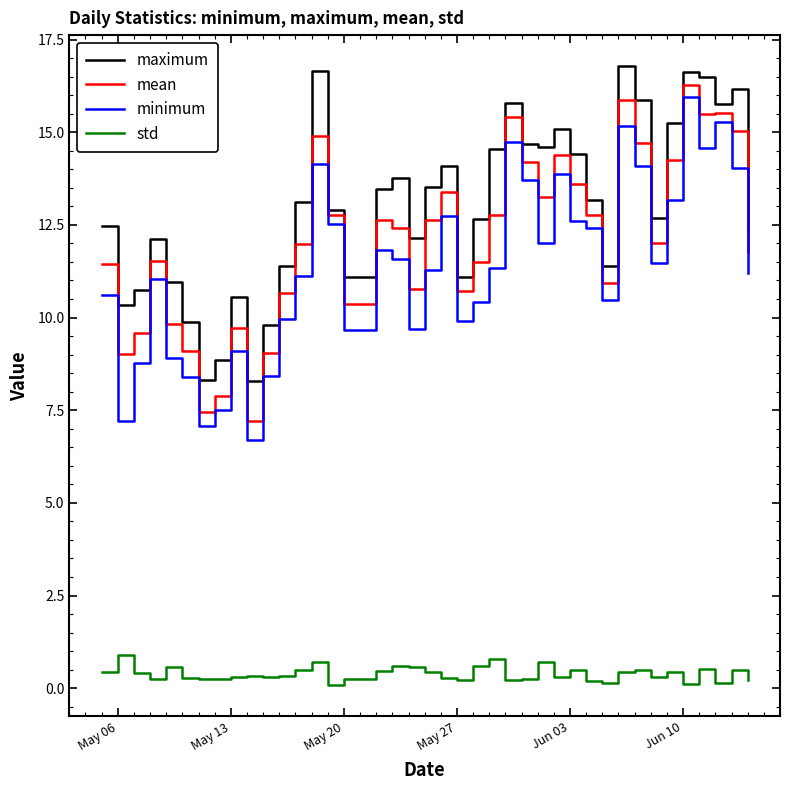

Which series has the largest total across all categories?

maximum